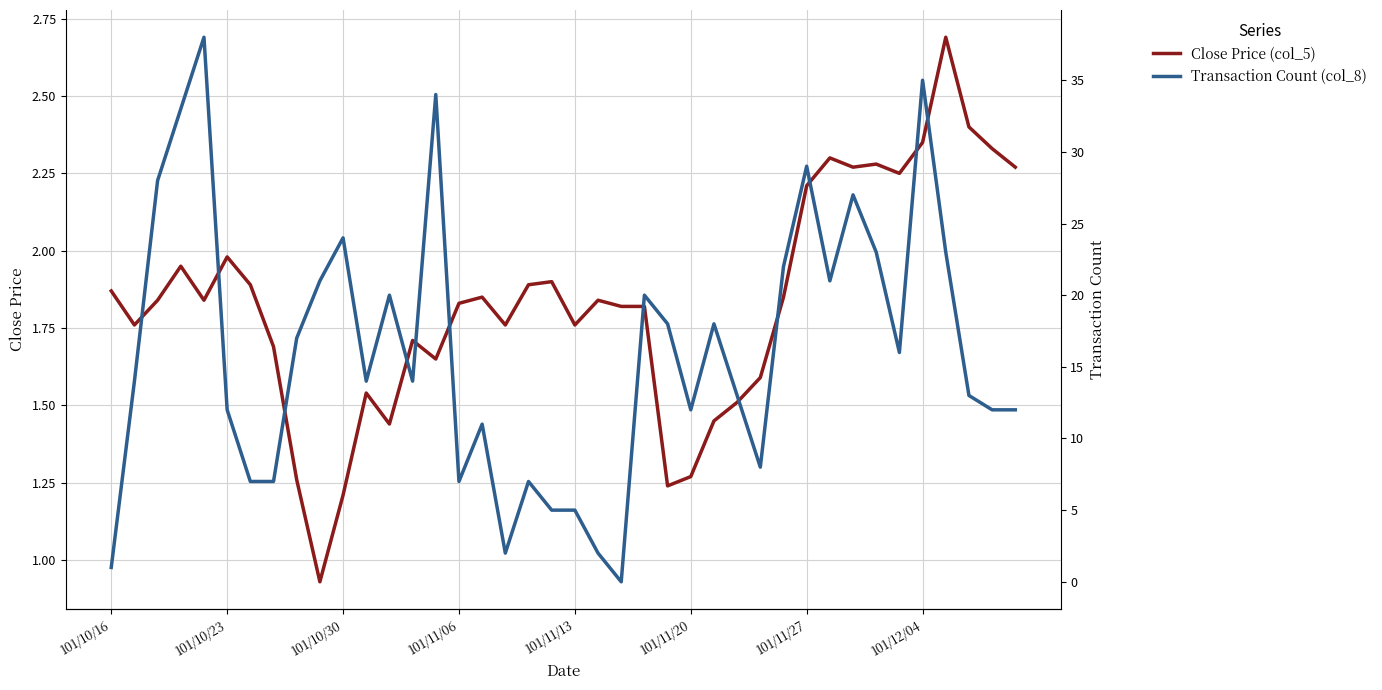

At which label does Close Price (col_5) first exceed 1?

101/10/16